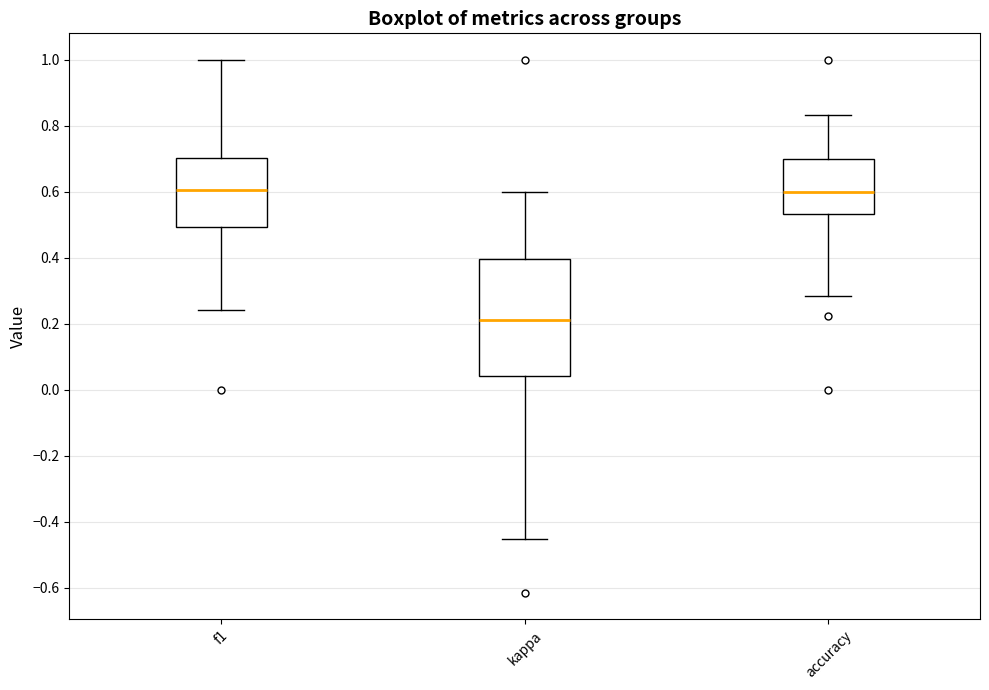

Reading left to right, read every box against the y-axis: the position of its median line, the range the box covers, and the ends of its whiskers. The values are not printed on the chart, so give them approximately, as read against the axis.

f1: median 0.60, box 0.50 to 0.70, whiskers 0.24 to 1.00
kappa: median 0.22, box 0.04 to 0.40, whiskers -0.46 to 0.60
accuracy: median 0.60, box 0.54 to 0.70, whiskers 0.28 to 0.84